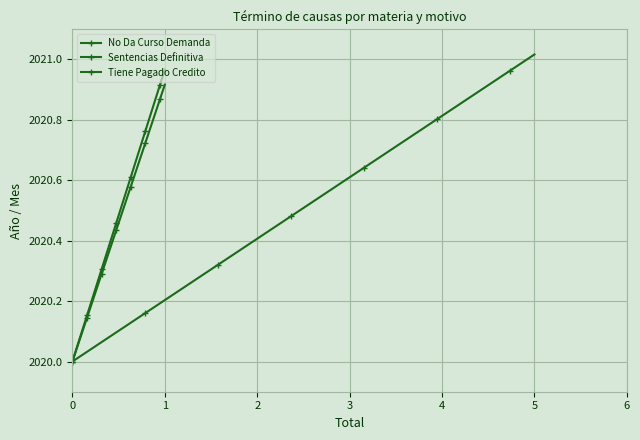

What are all the series names shown in the legend?

No Da Curso Demanda, Sentencias Definitiva, Tiene Pagado Credito